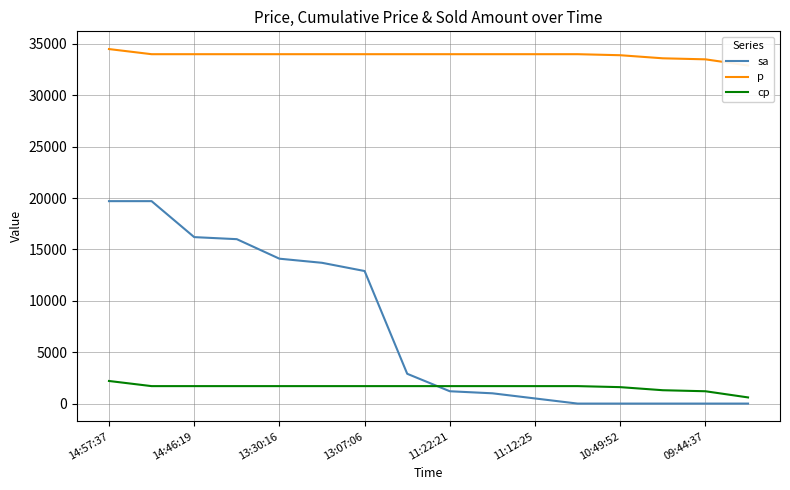

What is the value of the cp point at the 1st from the left?

2200